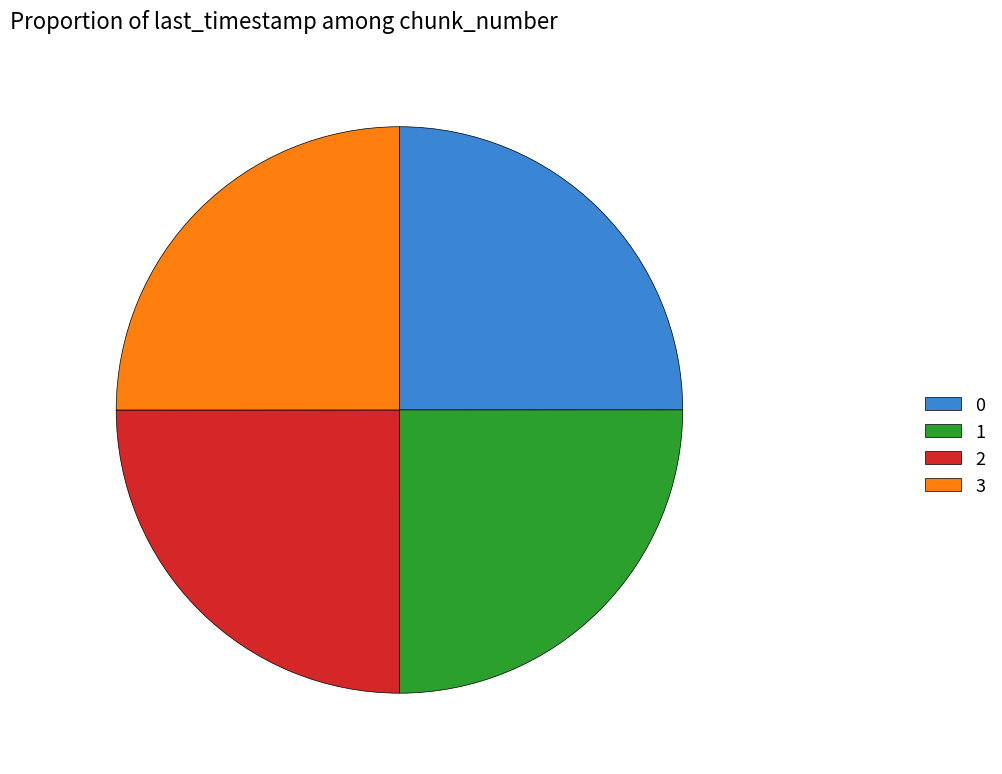

Is it true that 0 is 12% of the pie?

False